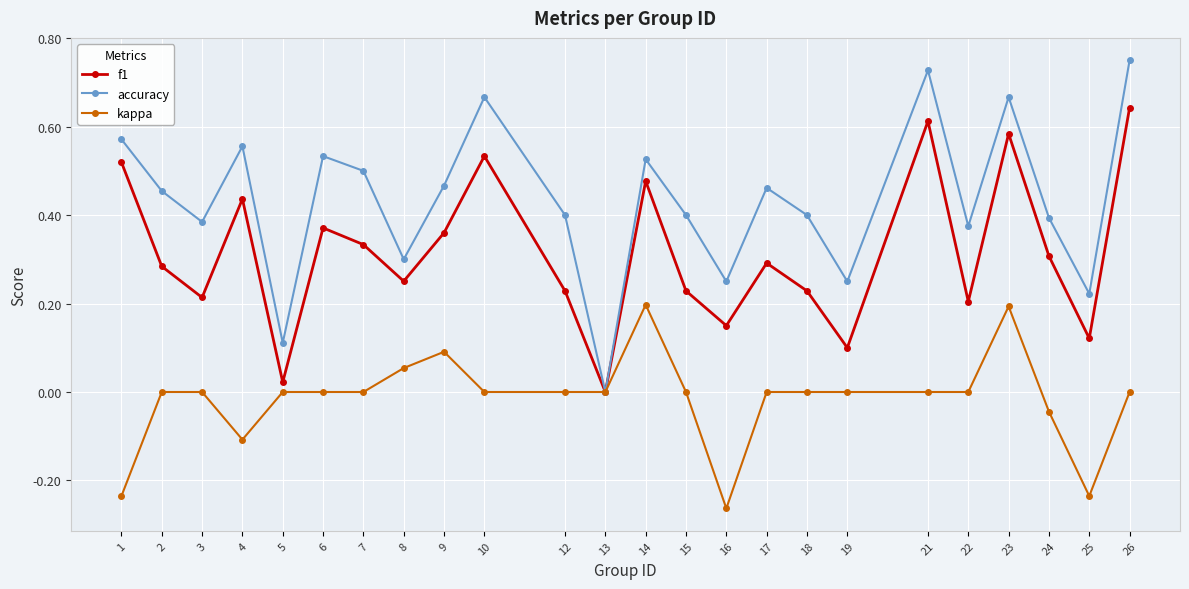

What are all the series names shown in the legend?

f1, accuracy, kappa